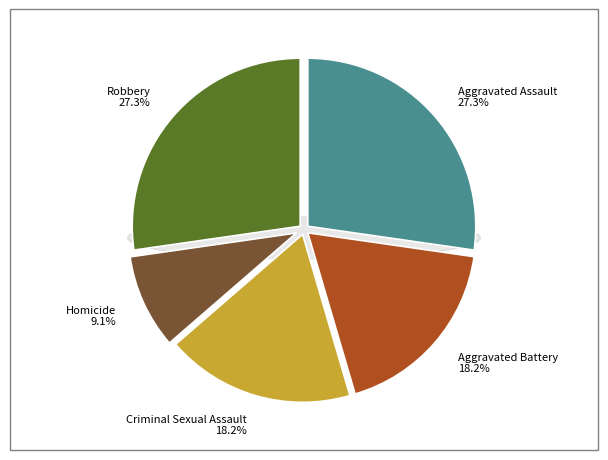

Does any single category account for the majority?

No